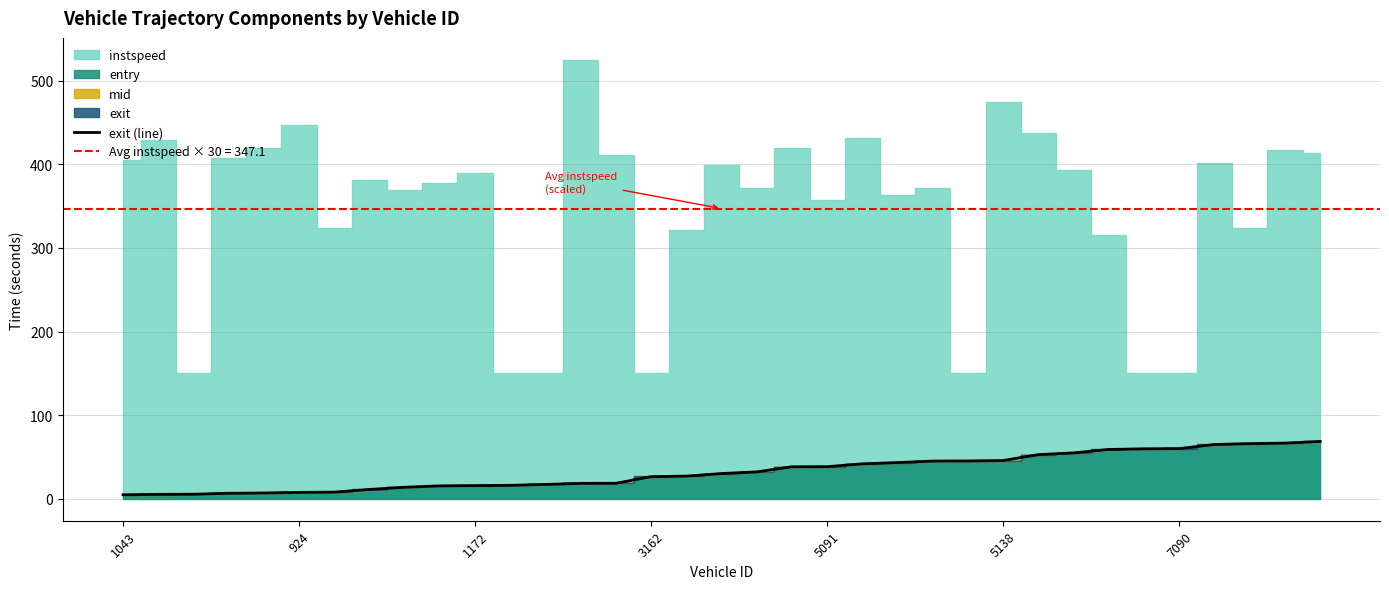

At which label does the data first exceed 30?

17